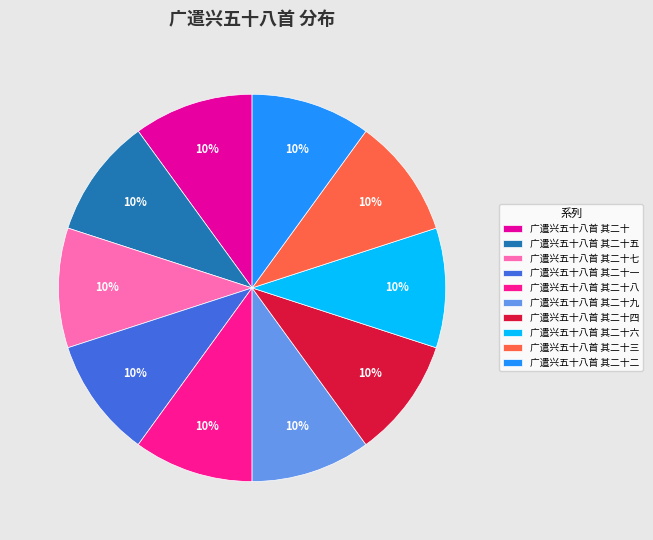

Does any single category account for the majority?

No